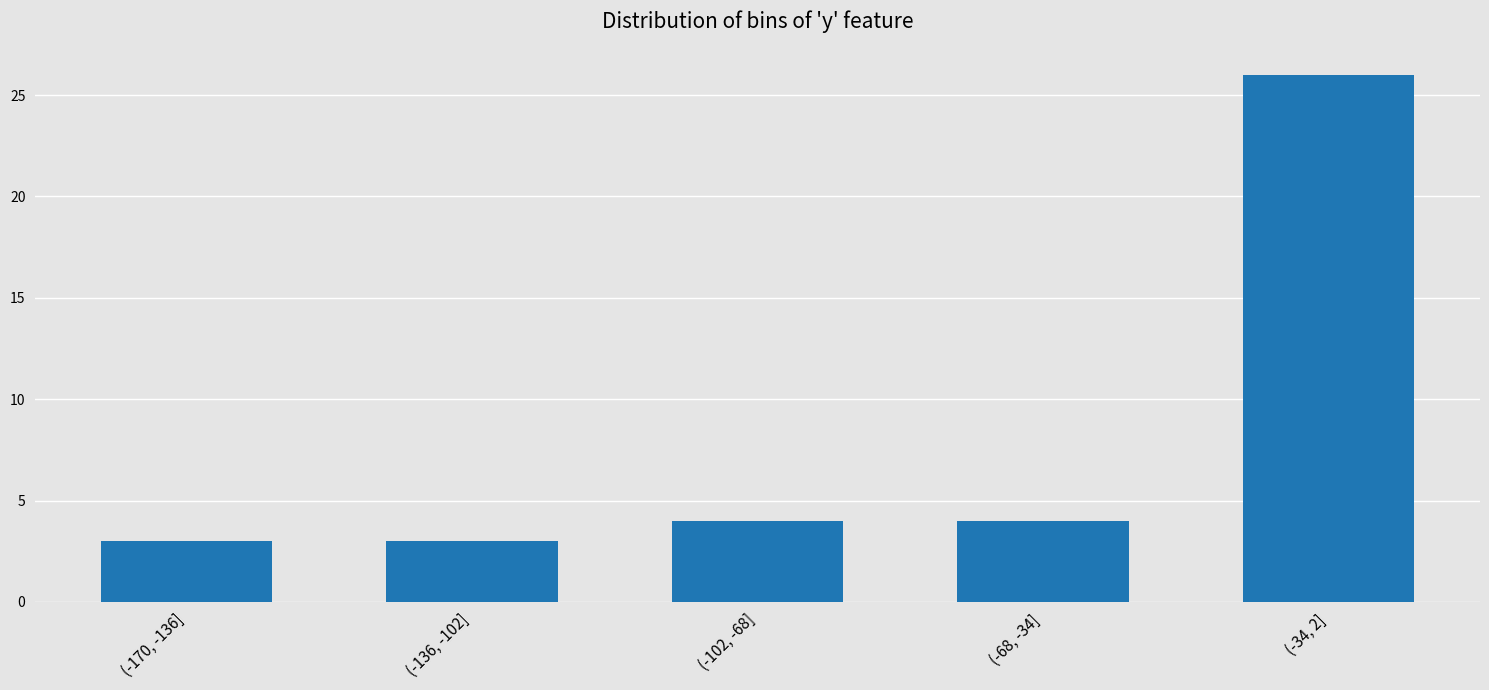

Reading left to right, list all the values displayed in this chart.

3	3	4	4	26